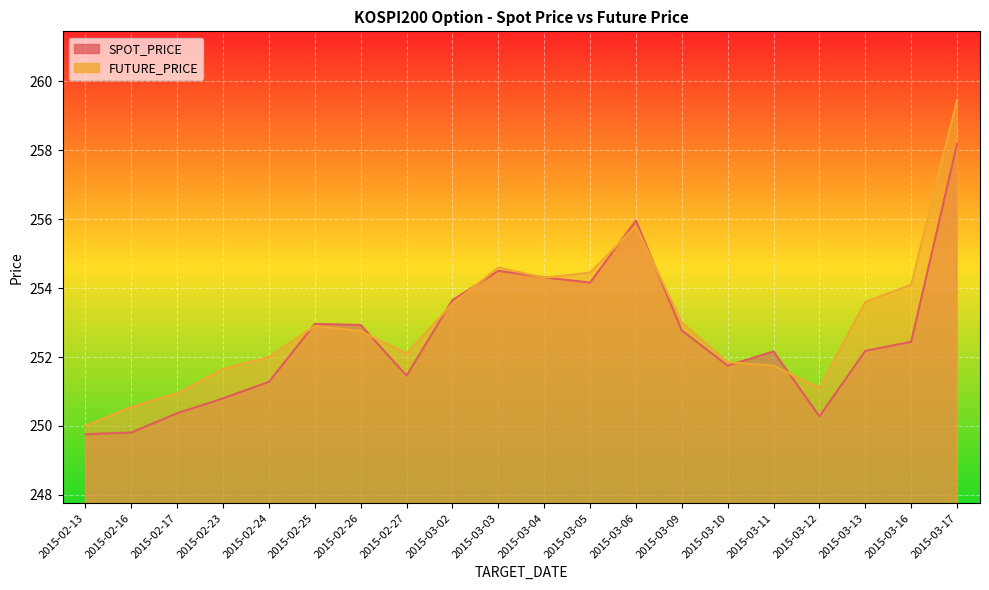

Rank the series by their average value, from lowest to highest.

SPOT_PRICE, FUTURE_PRICE